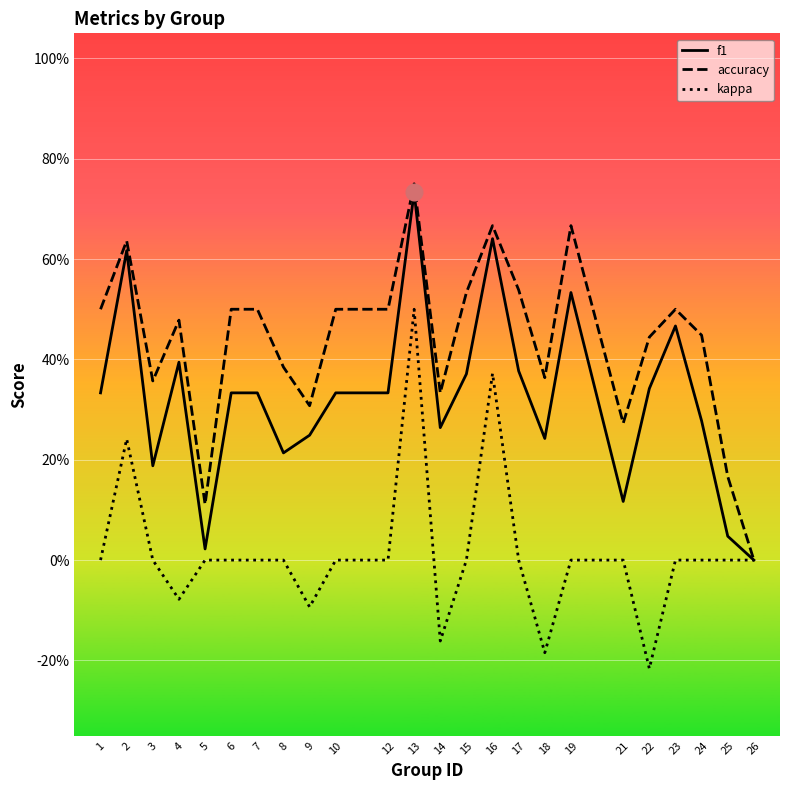

True or false: f1 has more than 0 points higher than both neighbors.

True